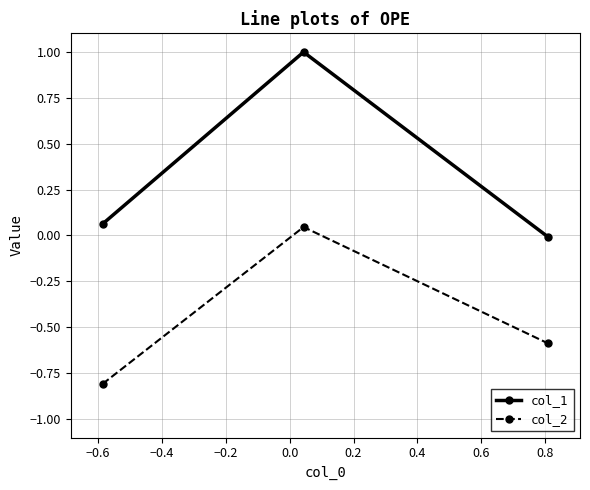

List the series in order of their overall mean, highest first.

col_1, col_2